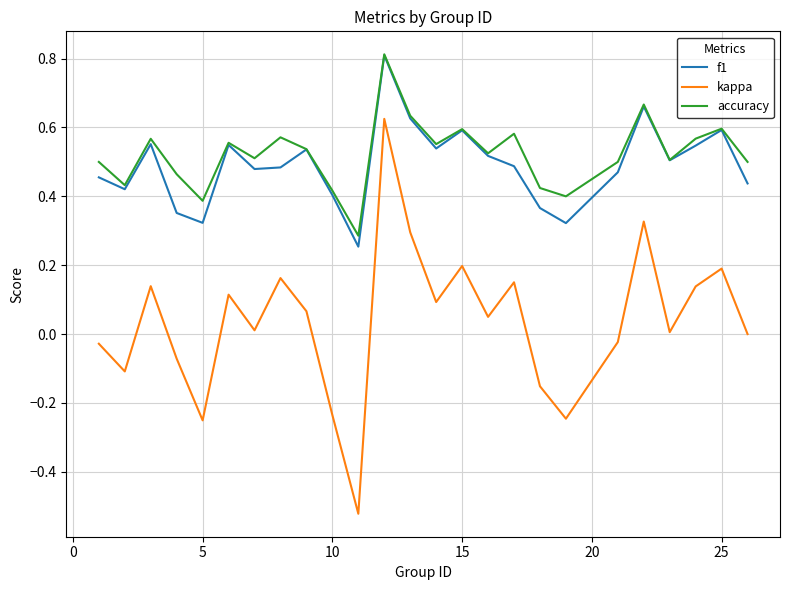

Is this an area chart (filled region under the line)?

No